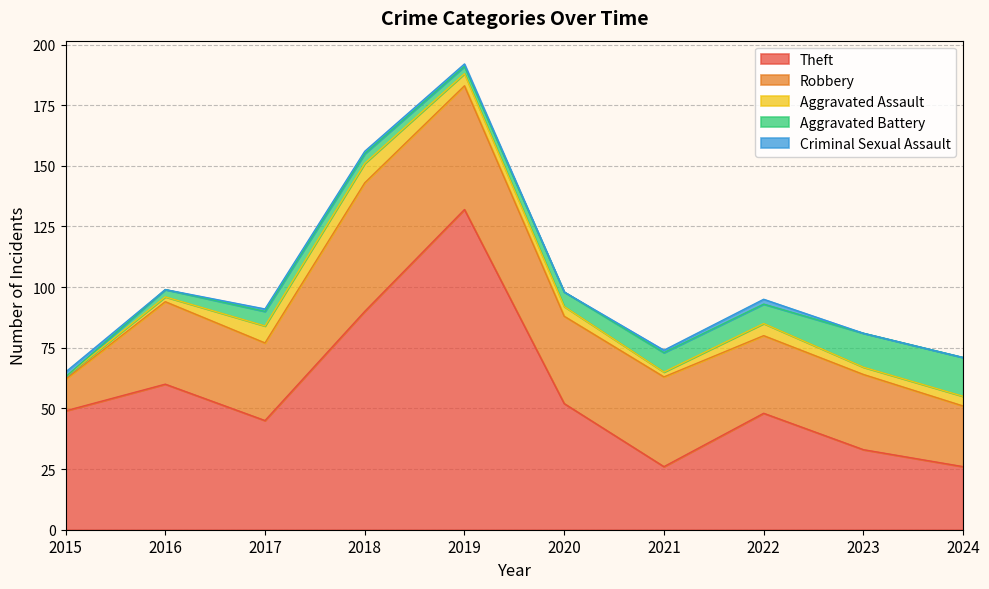

True or false: Aggravated Assault has a value of 4 at 2024.

True